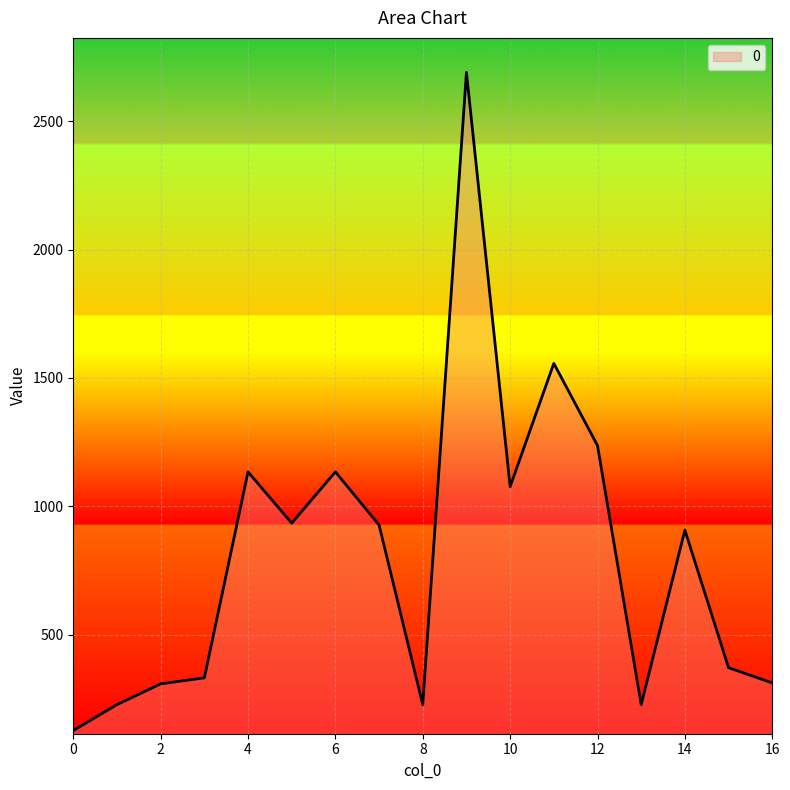

What is the maximum value shown in the chart?

2691.0